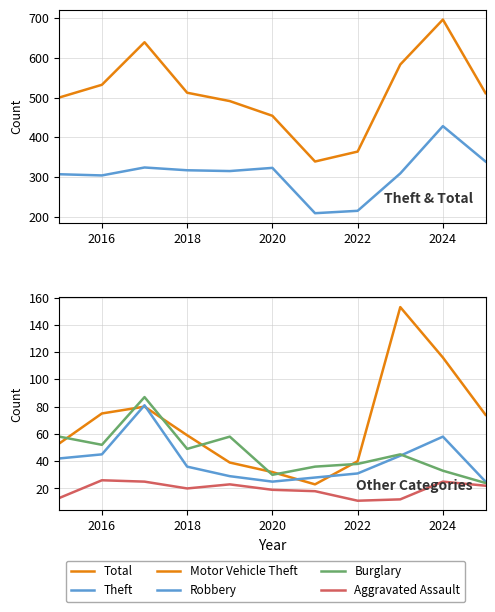

What is the difference between the second highest and second lowest values in the Robbery series?

33